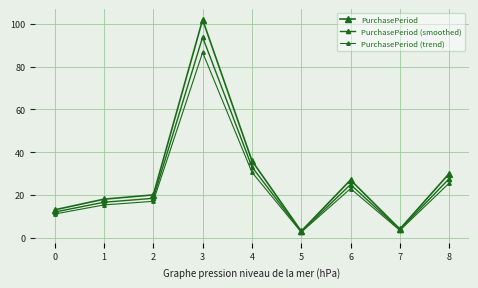

Where is the first local maximum for PurchasePeriod?

3